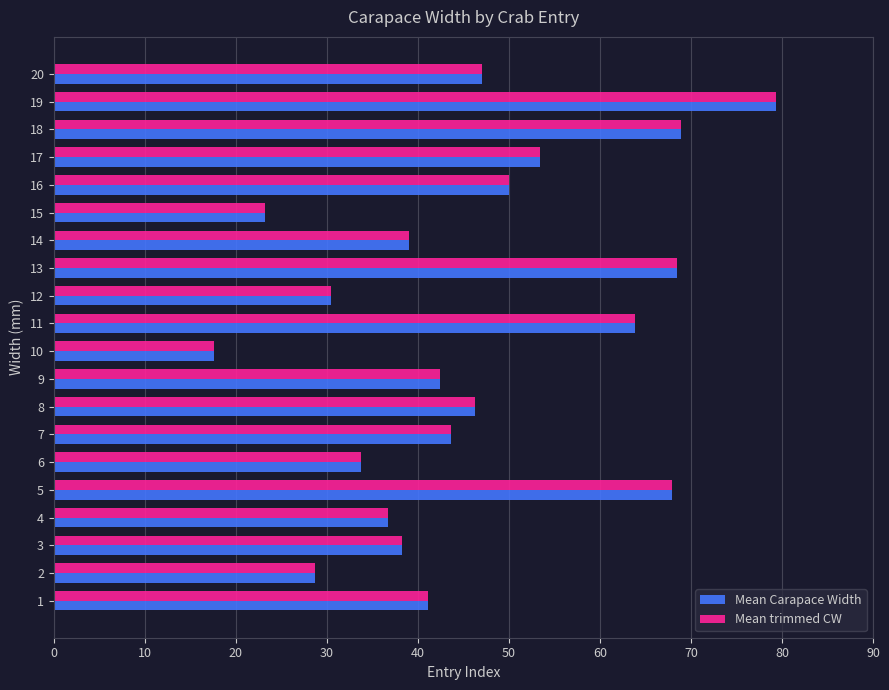

At which category does the chart reach its minimum across all series?

10